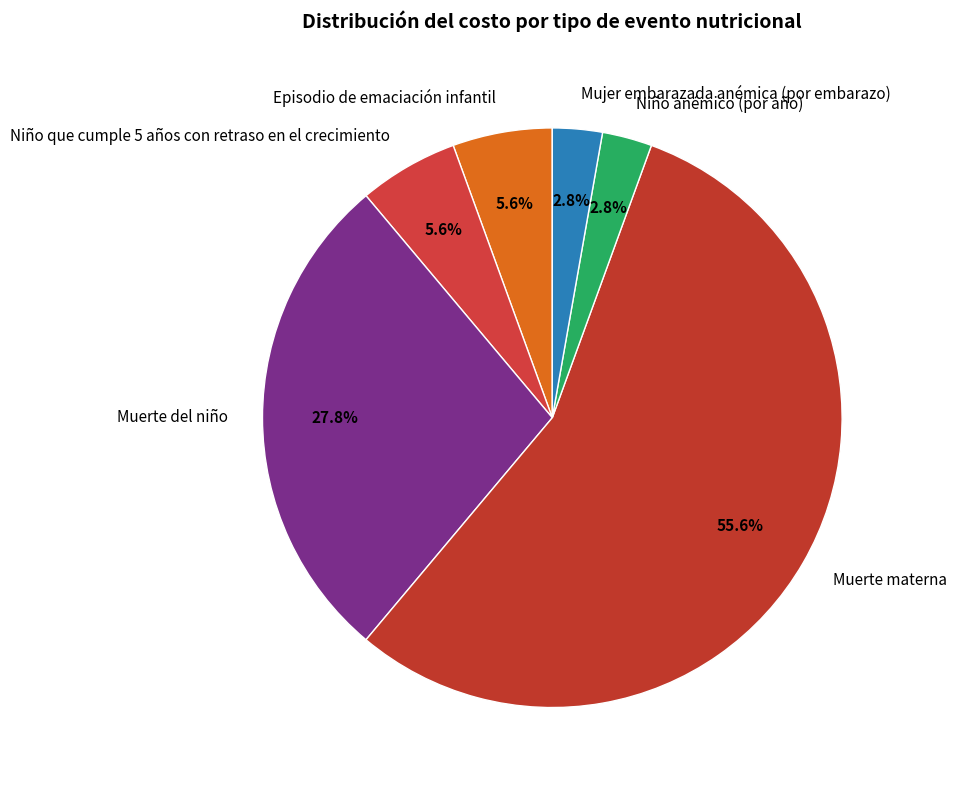

Combined, do Episodio de emaciación infantil and Mujer embarazada anémica (por embarazo) account for over 50%?

No